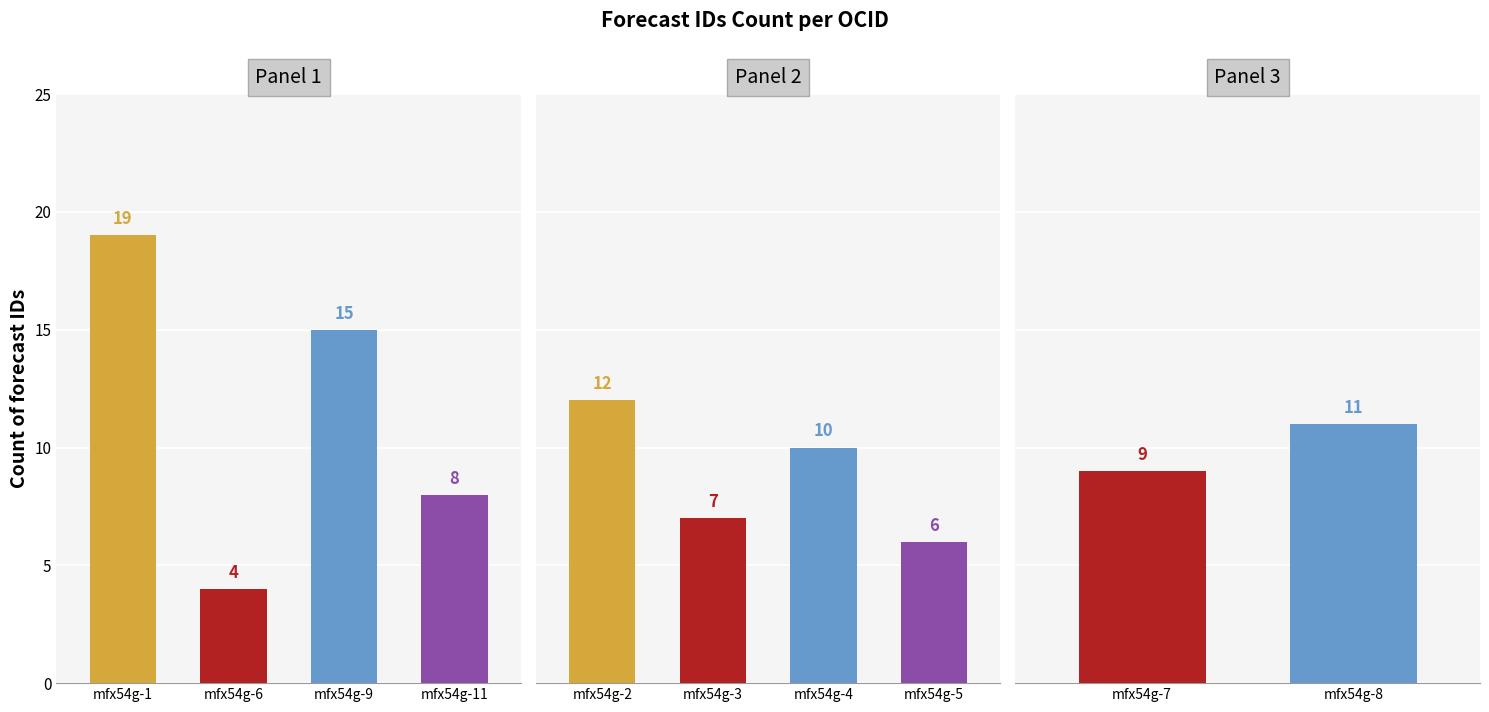

At which label is the value closest to 11?

ocds-mfx54g-8